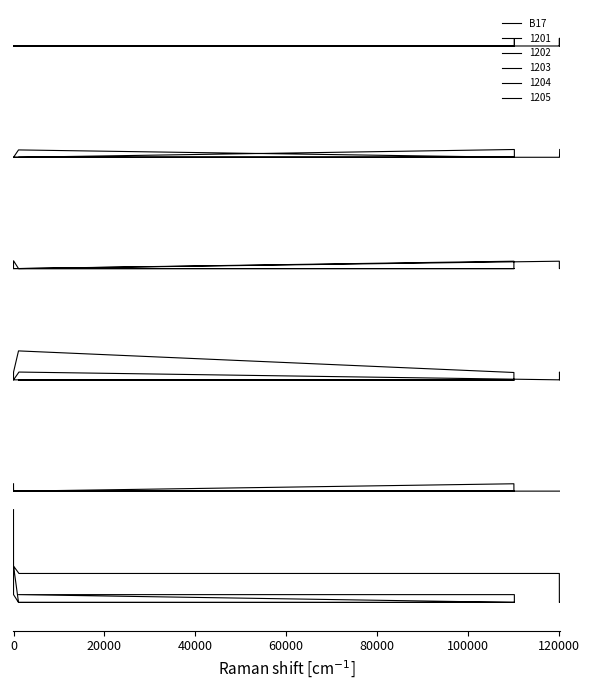

What is the difference between the second highest and minimum values?

0.4